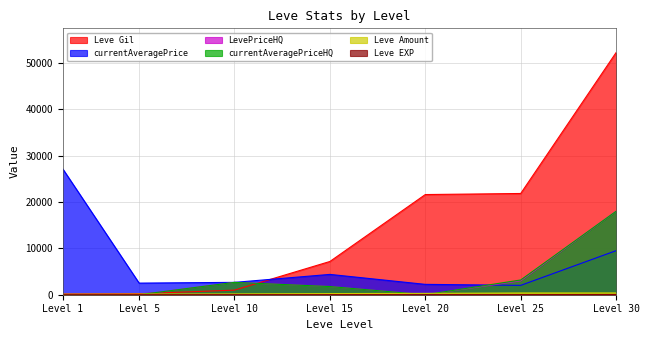

True or false: Leve Gil and Leve Amount cross at least once.

False